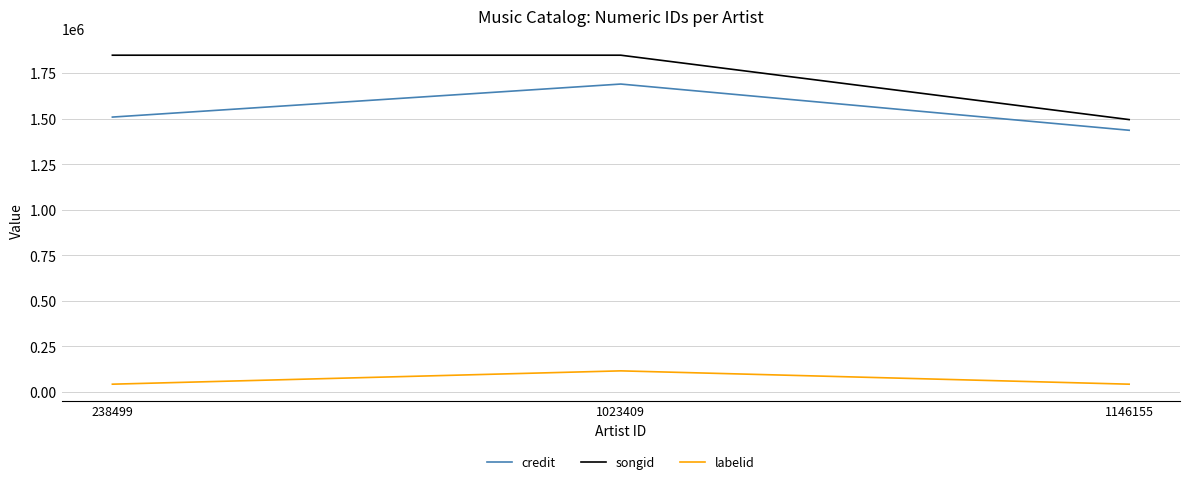

What is the approximate value of labelid at 1146155?

41590